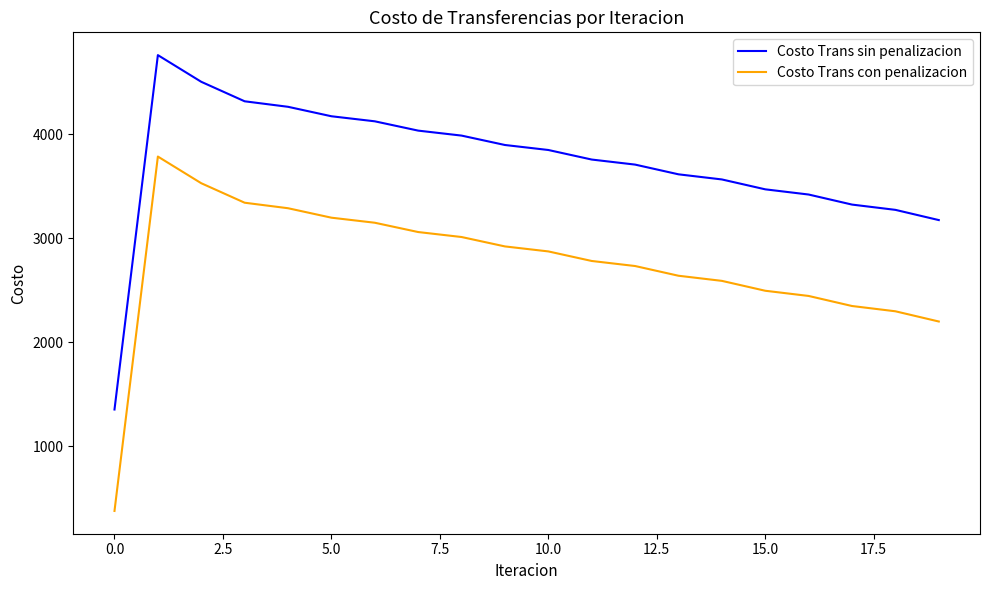

What are all the series names shown in the legend?

Costo Trans sin penalizacion, Costo Trans con penalizacion